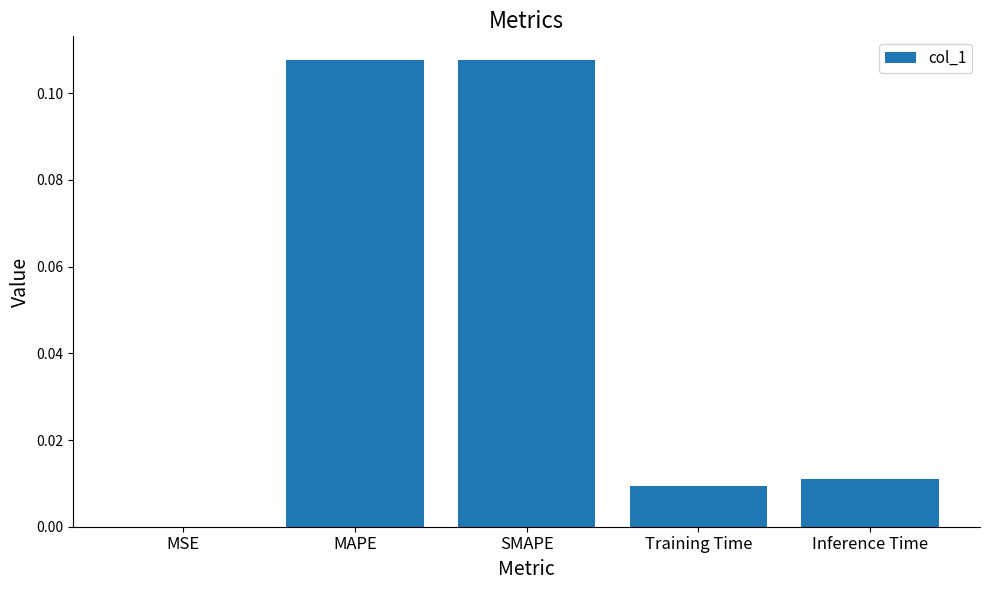

Between MSE and MAPE, which is larger?

MAPE